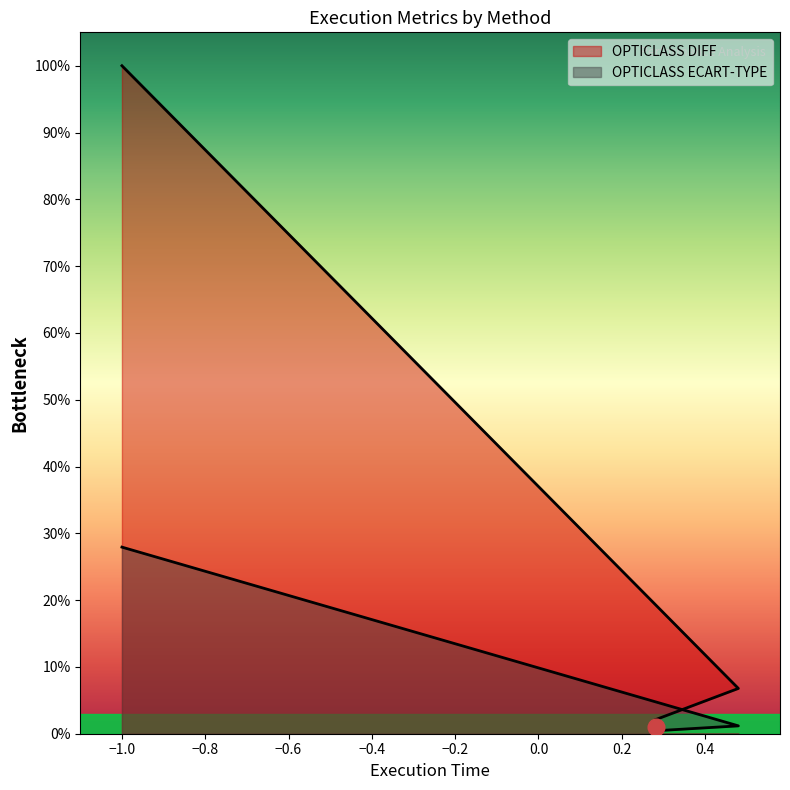

The OPTICLASS DIFF series shows 0.1 at OPTICLASS DIFF. True or false?

True